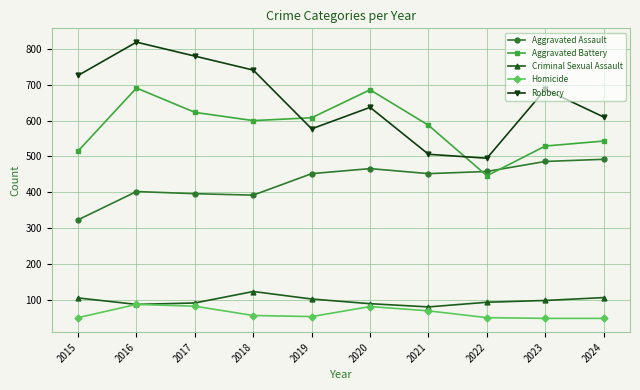

In Aggravated Assault, how many points are higher than both neighbors (excluding endpoints)?

2